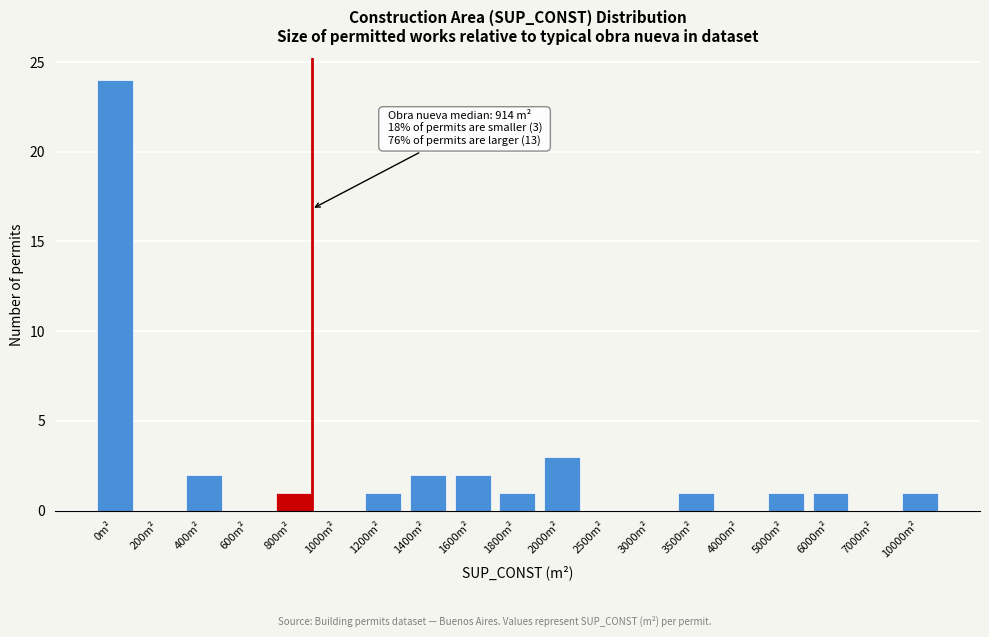

Reading left to right, extract all data points from this chart.

0m²=24	200m²=0	400m²=2	600m²=0	800m²=1	1000m²=0	1200m²=1	1400m²=2	1600m²=2	1800m²=1	2000m²=3	2500m²=0	3000m²=0	3500m²=1	4000m²=0	5000m²=1	6000m²=1	7000m²=0	10000m²=1